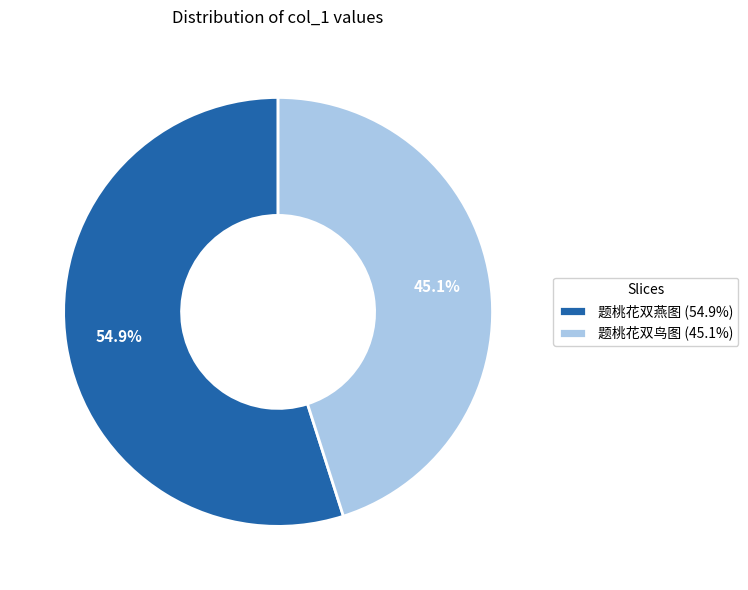

How many segments does this pie chart have?

2